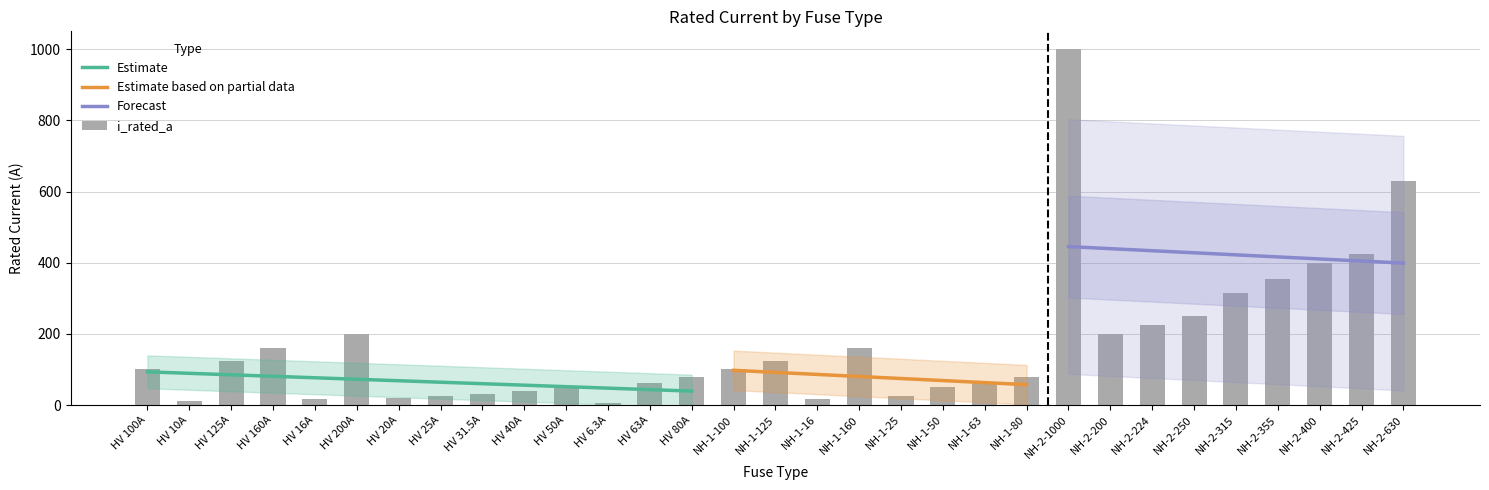

What is the average value?

172.4